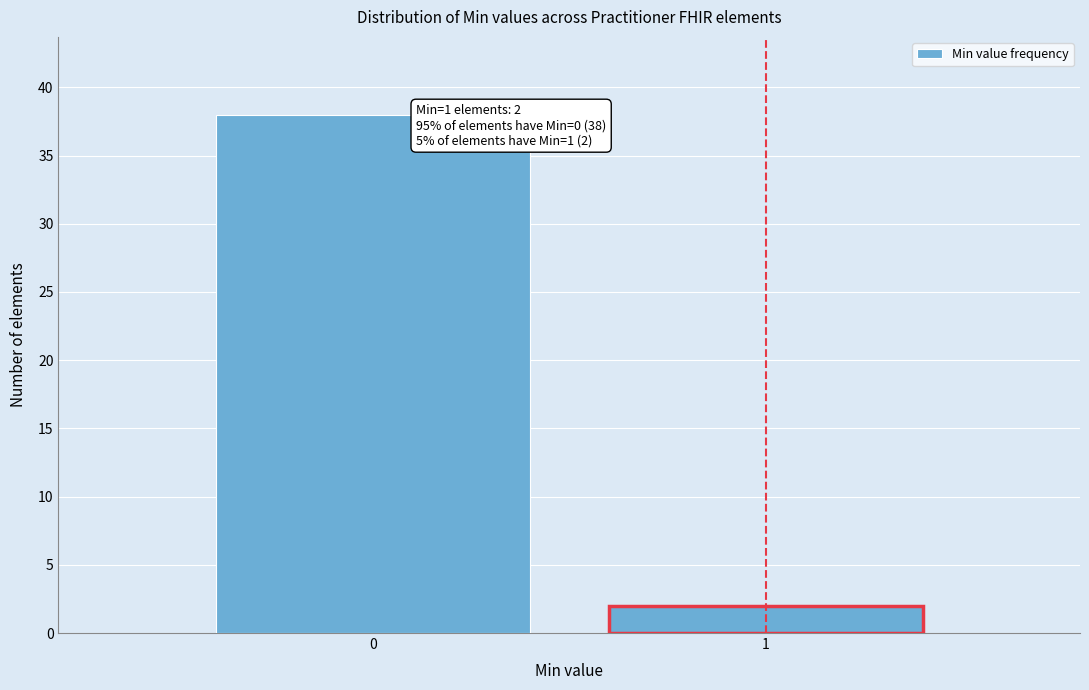

Reading right to left, extract all data points from this chart.

2	38